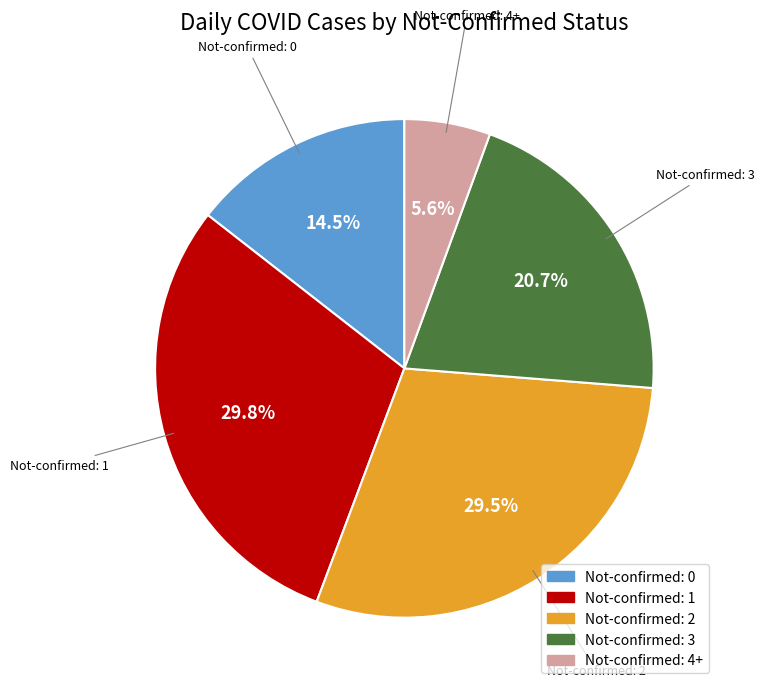

What percentage do Not-confirmed: 4+ and Not-confirmed: 1 together represent?

35.4%